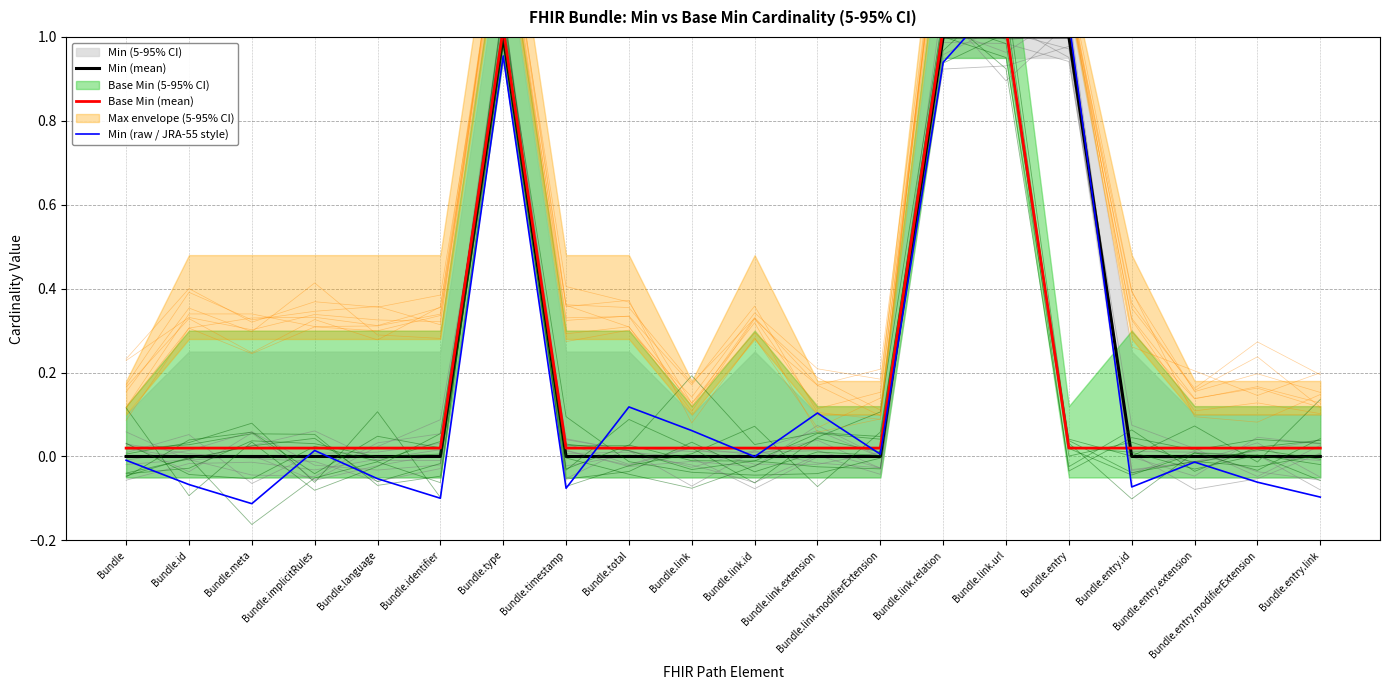

How many lines are shown in the chart?

3